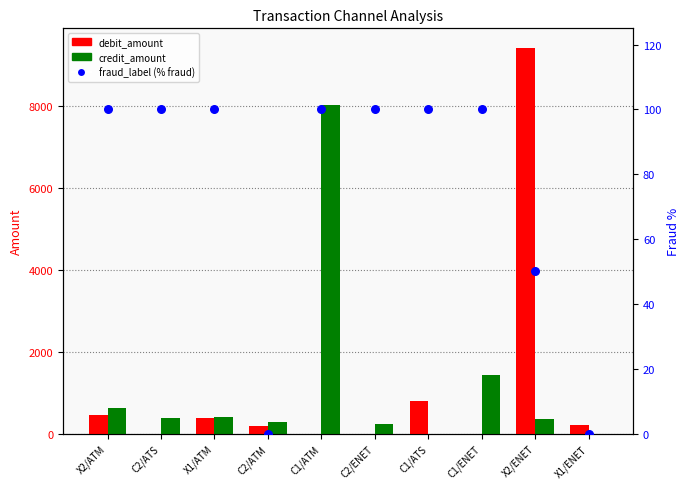

Which series has the largest total across all categories?

credit_amount